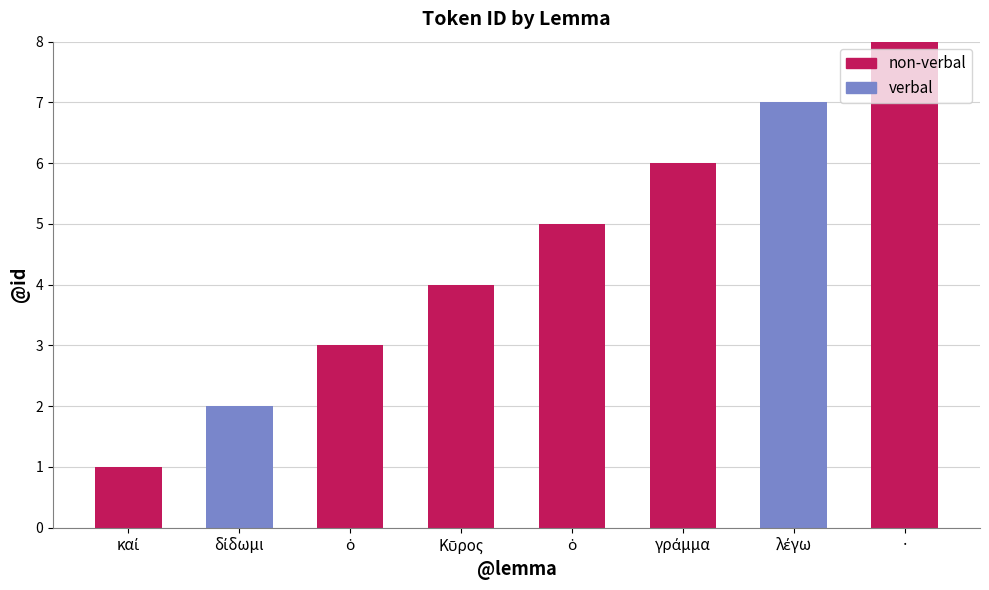

Rank the categories by verbal value from lowest to highest.

καί, ὁ, Κῦρος, ὁ, γράμμα, ·, δίδωμι, λέγω